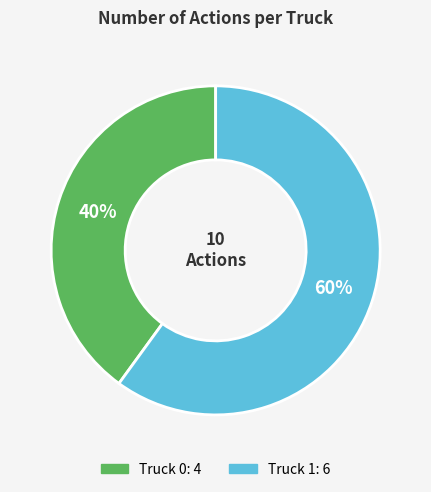

True or false: Truck 1 accounts for 51% of the total.

False